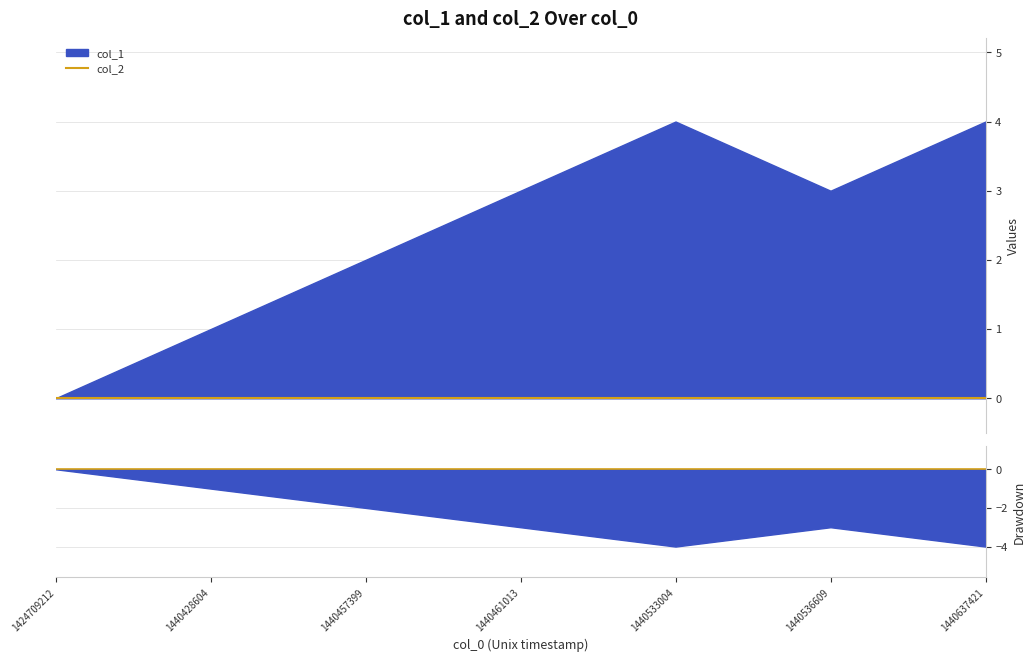

Does the chart display data point markers on the line(s)?

No